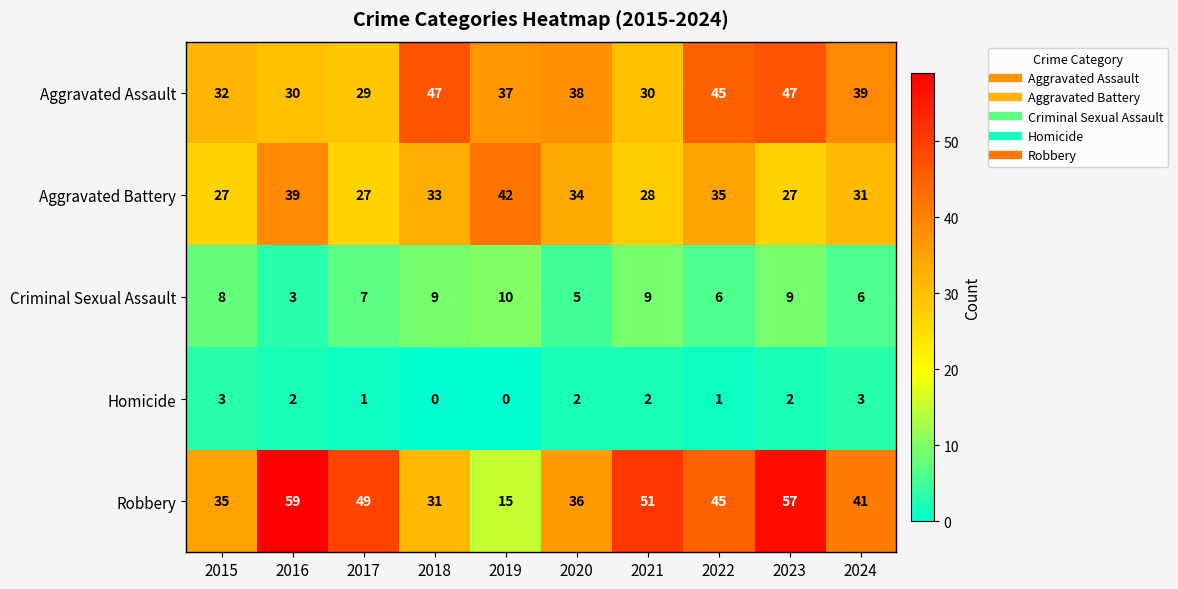

Read the Aggravated Battery value at 2016, to the nearest 5.

40